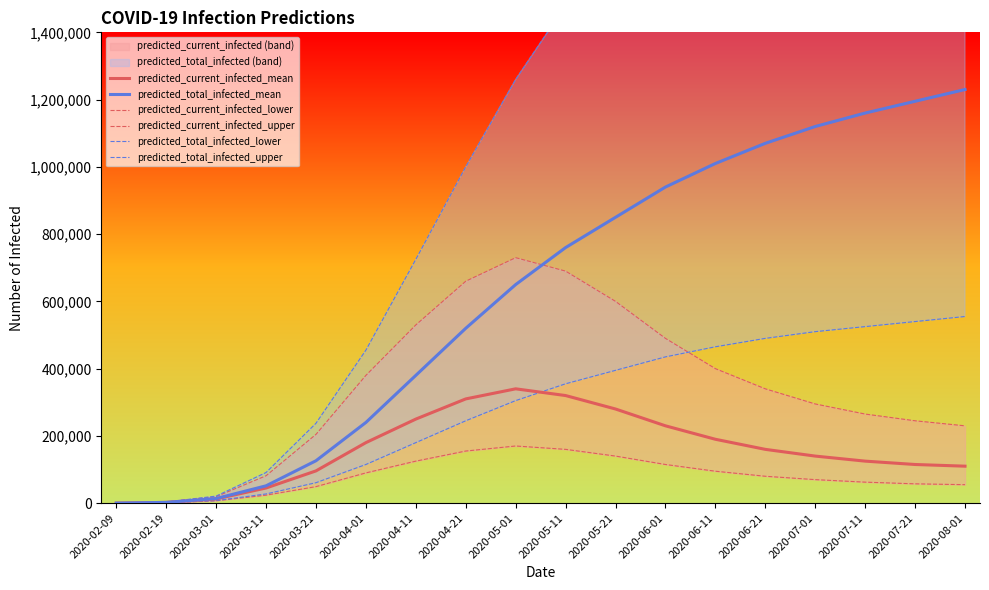

What is the total value across all series at 2020-05-11?

3765000